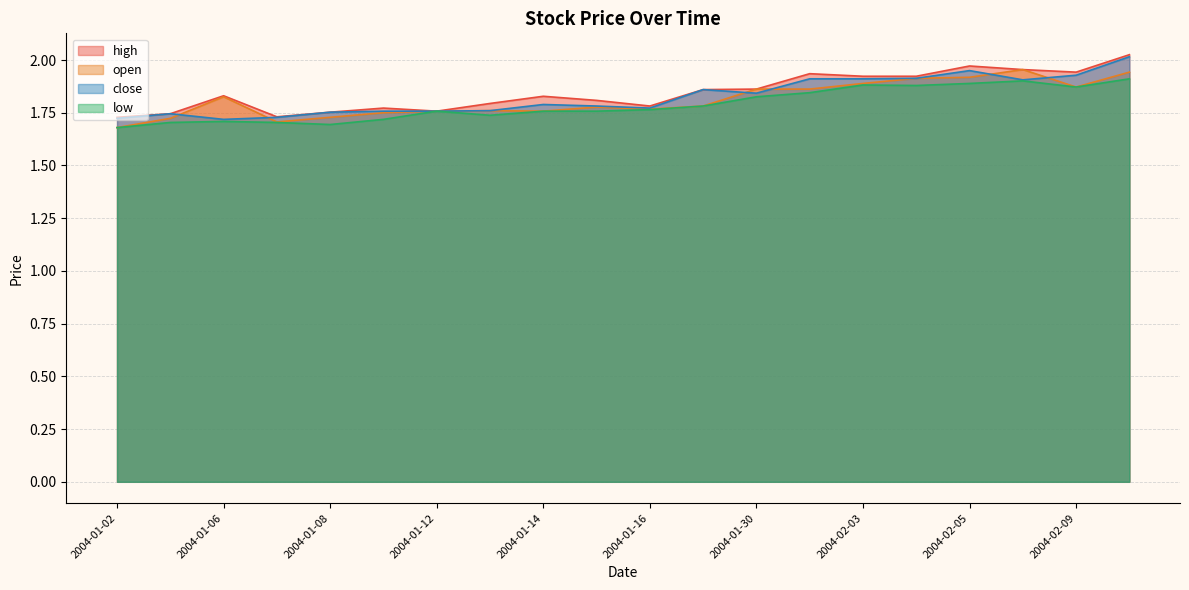

True or false: open has a value of 1.8 at 2004-01-14.

True